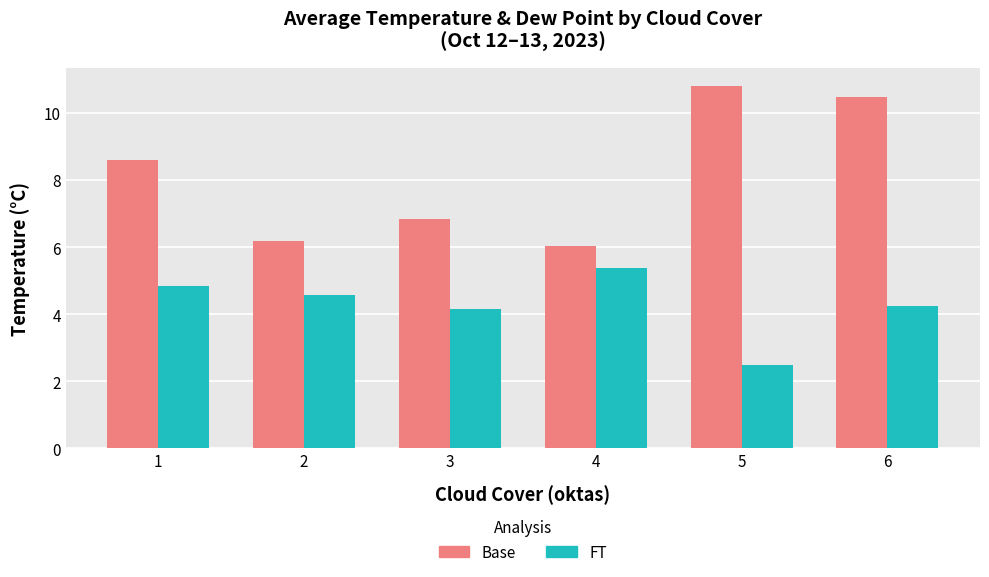

How many data points in Base are above 8?

3